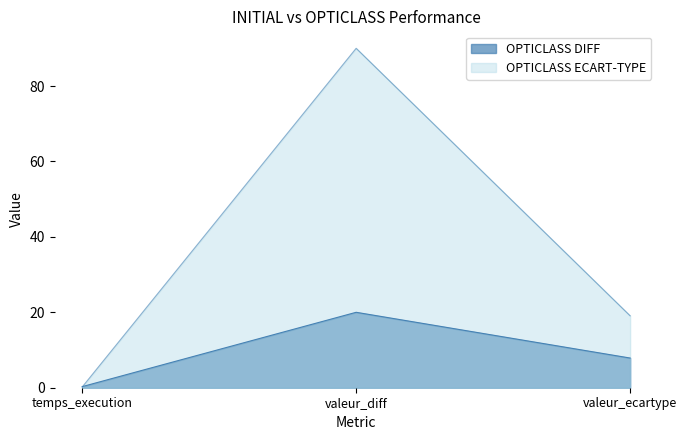

What is the minimum value shown in the chart?

0.2